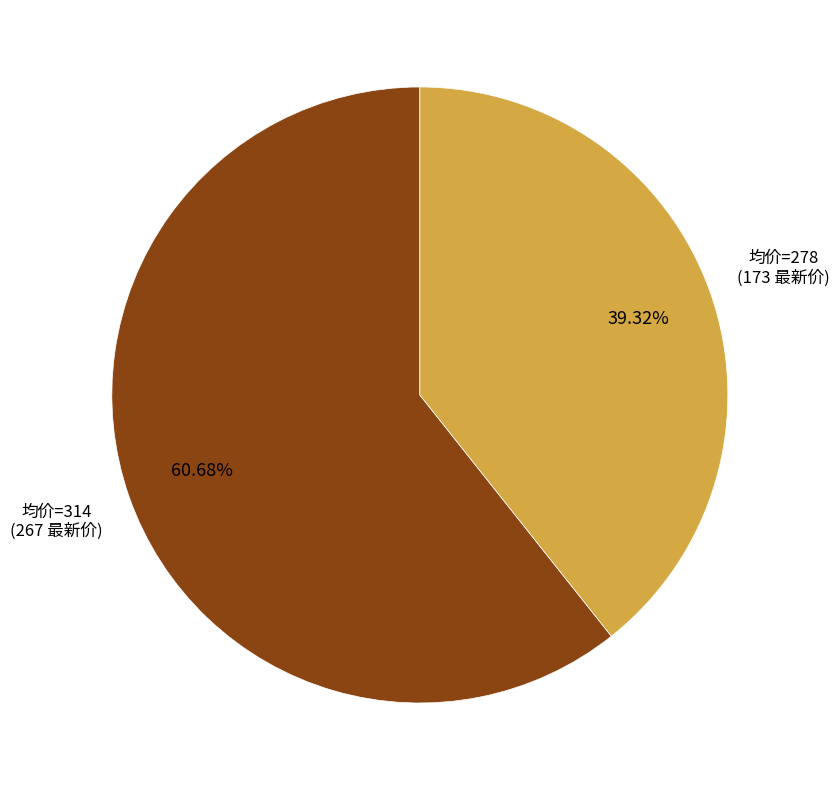

Does any single category account for the majority?

Yes